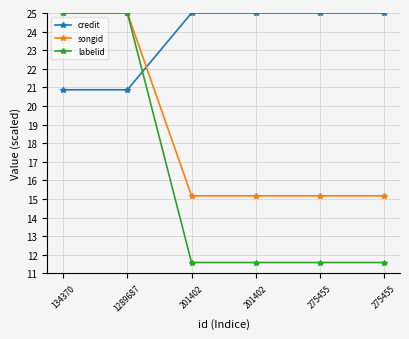

How many series are shown in this chart?

3